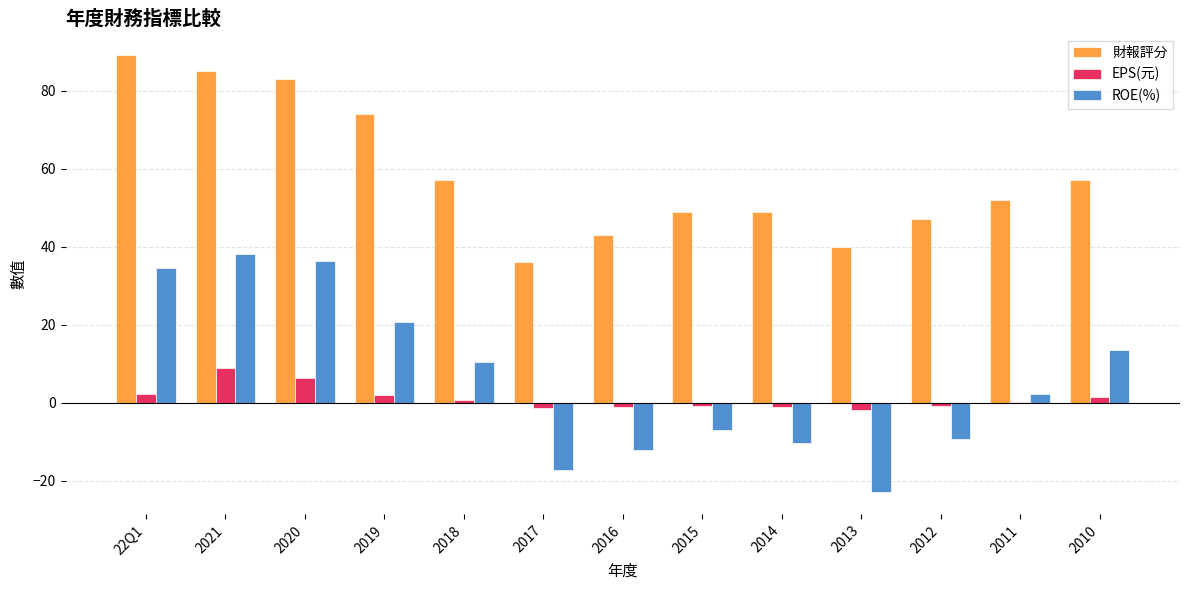

Which label corresponds to the largest value in the chart?

22Q1